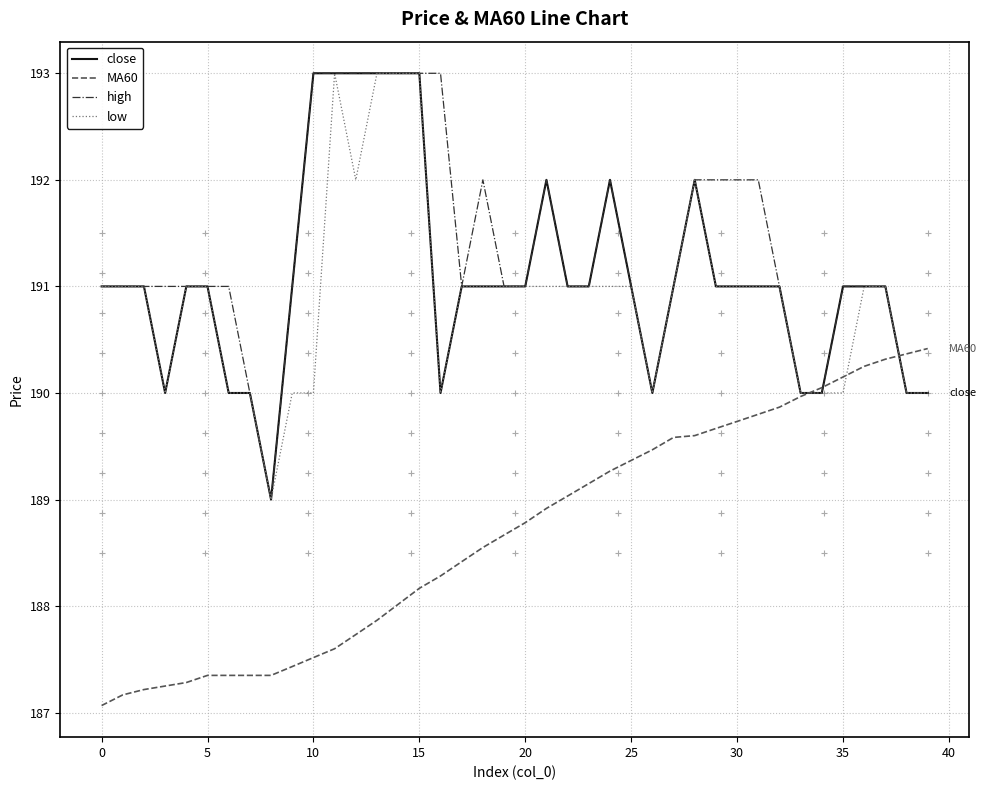

What is the maximum value shown in the chart?

193.0